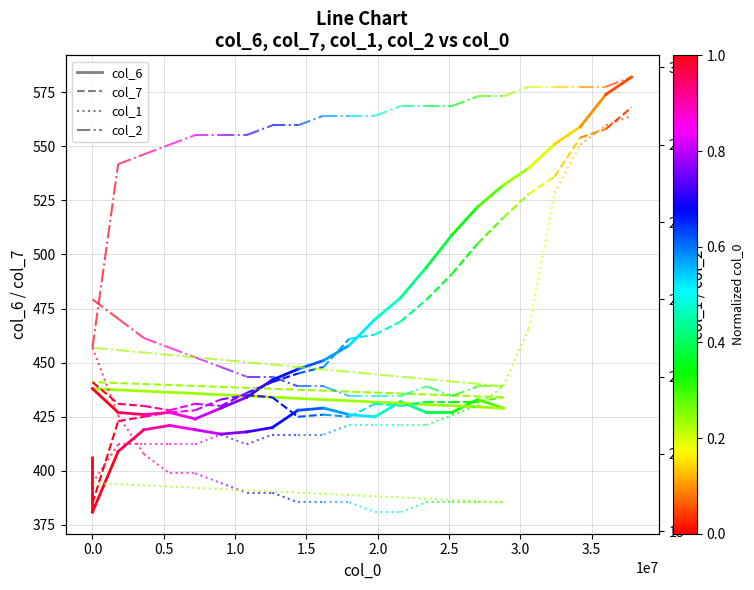

Is the value of col_2 at 0.0 greater than the value of col_6 at −0.5?

No